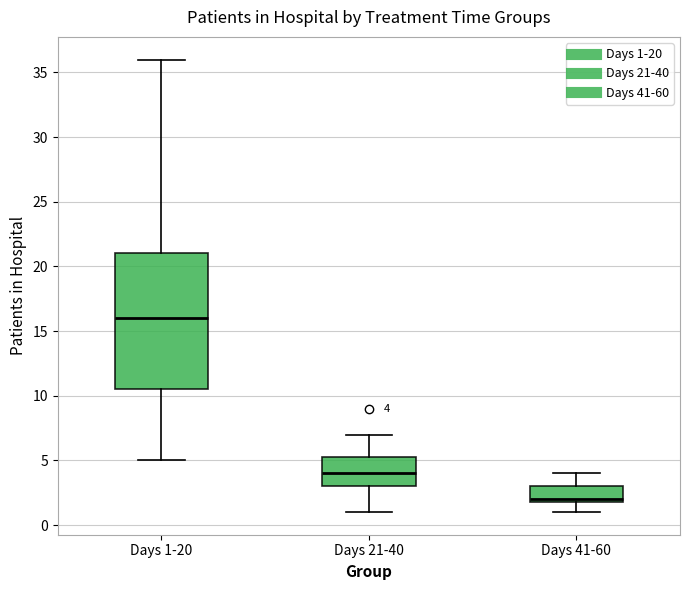

Which box is the tallest, from its lower edge to its upper edge?

Days 1-20